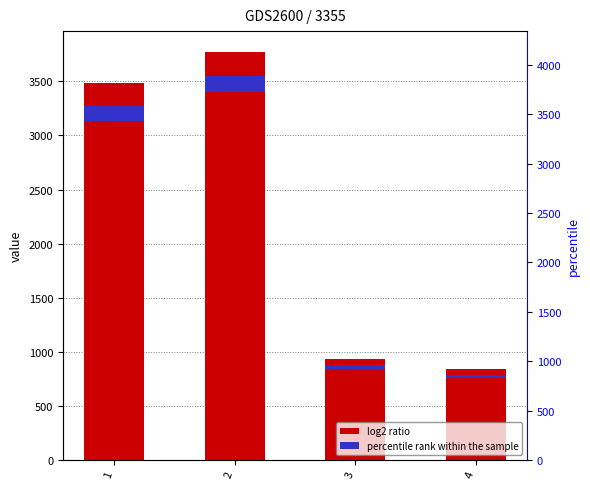

List the labels in order of value, largest first.

2, 1, 3, 4